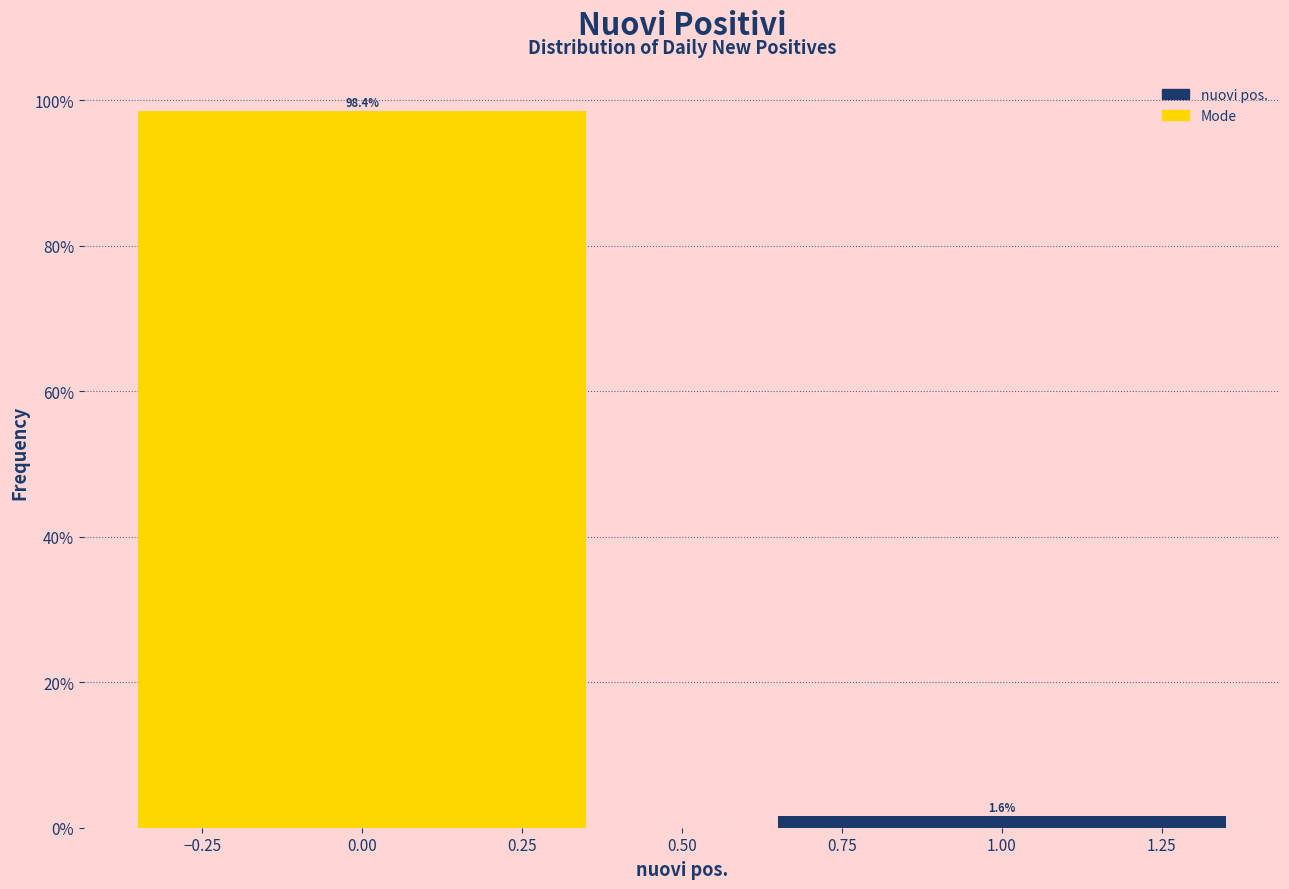

Reading right to left, list all the values displayed in this chart.

1.6	98.4